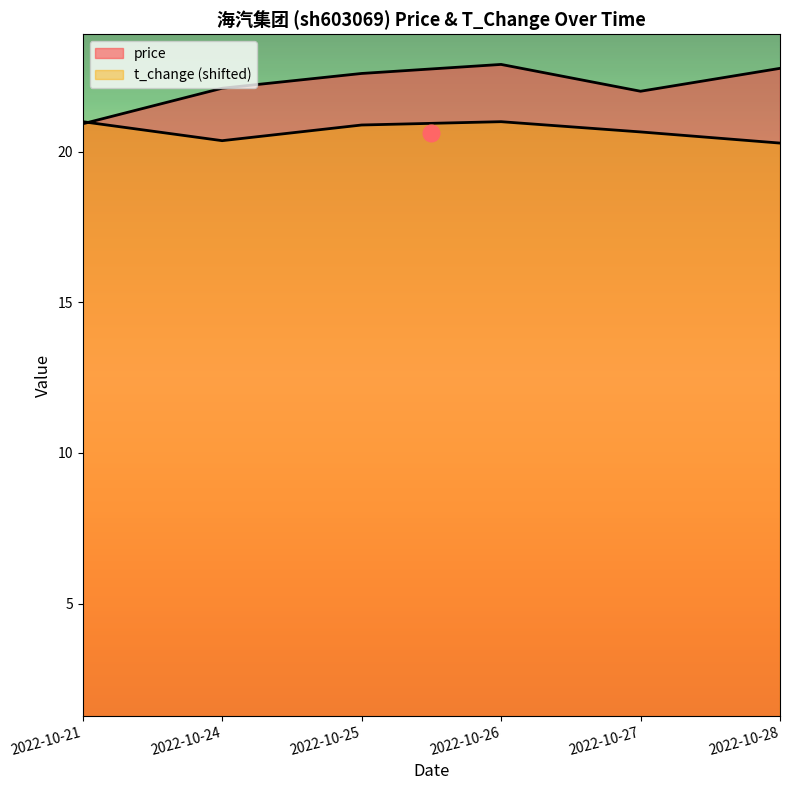

True or false: price has a value of 32.5 at 2022-10-24.

False